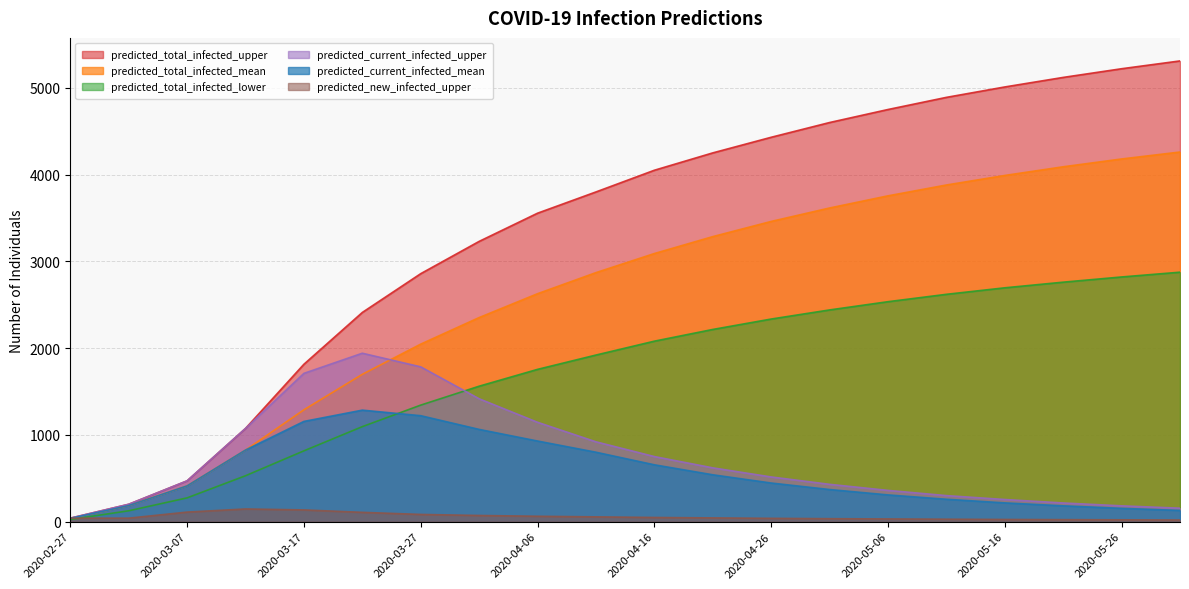

Reading left to right, list all the values displayed in this chart.

predicted_total_infected_upper: 2020-02-27=40	2020-03-02=200	2020-03-07=470	2020-03-12=1074	2020-03-17=1814	2020-03-22=2411	2020-03-27=2858	2020-04-01=3230	2020-04-06=3555	2020-04-11=3800	2020-04-16=4050	2020-04-21=4250	2020-04-26=4430	2020-05-01=4600	2020-05-06=4750	2020-05-11=4890	2020-05-16=5010	2020-05-21=5120	2020-05-26=5220	2020-05-31=5310
predicted_total_infected_mean: 2020-02-27=37	2020-03-02=185	2020-03-07=412	2020-03-12=825	2020-03-17=1289	2020-03-22=1698	2020-03-27=2046	2020-04-01=2352	2020-04-06=2627	2020-04-11=2870	2020-04-16=3090	2020-04-21=3285	2020-04-26=3460	2020-05-01=3615	2020-05-06=3755	2020-05-11=3880	2020-05-16=3990	2020-05-21=4090	2020-05-26=4180	2020-05-31=4260
predicted_total_infected_lower: 2020-02-27=25	2020-03-02=125	2020-03-07=274	2020-03-12=529	2020-03-17=816	2020-03-22=1095	2020-03-27=1343	2020-04-01=1561	2020-04-06=1755	2020-04-11=1920	2020-04-16=2080	2020-04-21=2215	2020-04-26=2335	2020-05-01=2440	2020-05-06=2535	2020-05-11=2620	2020-05-16=2695	2020-05-21=2760	2020-05-26=2820	2020-05-31=2875
predicted_current_infected_upper: 2020-02-27=40	2020-03-02=200	2020-03-07=470	2020-03-12=1074	2020-03-17=1709	2020-03-22=1941	2020-03-27=1784	2020-04-01=1416	2020-04-06=1145	2020-04-11=920	2020-04-16=750	2020-04-21=620	2020-04-26=515	2020-05-01=430	2020-05-06=360	2020-05-11=300	2020-05-16=255	2020-05-21=215	2020-05-26=182	2020-05-31=155
predicted_current_infected_mean: 2020-02-27=37	2020-03-02=185	2020-03-07=412	2020-03-12=825	2020-03-17=1155	2020-03-22=1285	2020-03-27=1221	2020-04-01=1063	2020-04-06=929	2020-04-11=800	2020-04-16=655	2020-04-21=540	2020-04-26=445	2020-05-01=370	2020-05-06=308	2020-05-11=258	2020-05-16=216	2020-05-21=182	2020-05-26=153	2020-05-31=129
predicted_new_infected_upper: 2020-02-27=40	2020-03-02=40	2020-03-07=110	2020-03-12=146	2020-03-17=135	2020-03-22=107	2020-03-27=83	2020-04-01=71	2020-04-06=62	2020-04-11=55	2020-04-16=48	2020-04-21=43	2020-04-26=38	2020-05-01=34	2020-05-06=31	2020-05-11=28	2020-05-16=25	2020-05-21=23	2020-05-26=21	2020-05-31=19